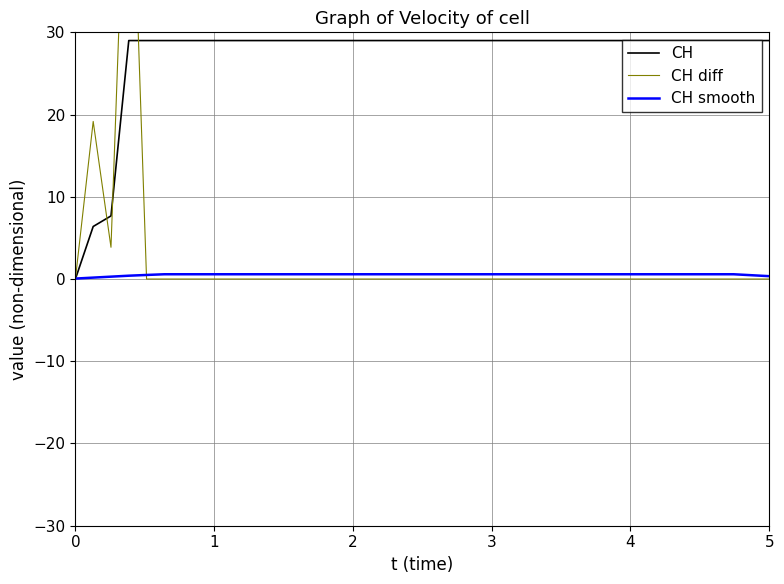

What are all the series names shown in the legend?

CH, CH diff, CH smooth